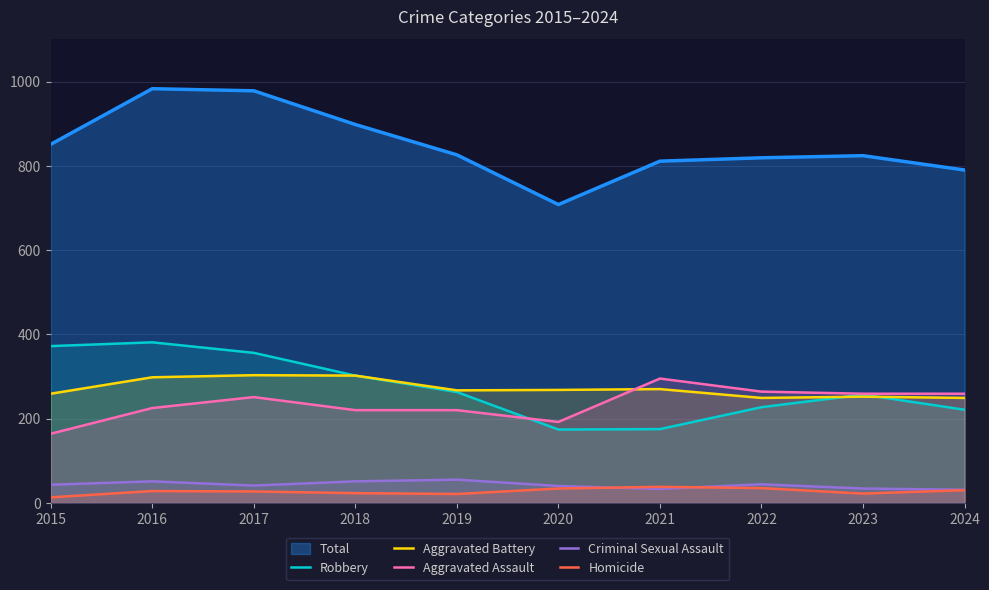

How many lines are shown in the chart?

6